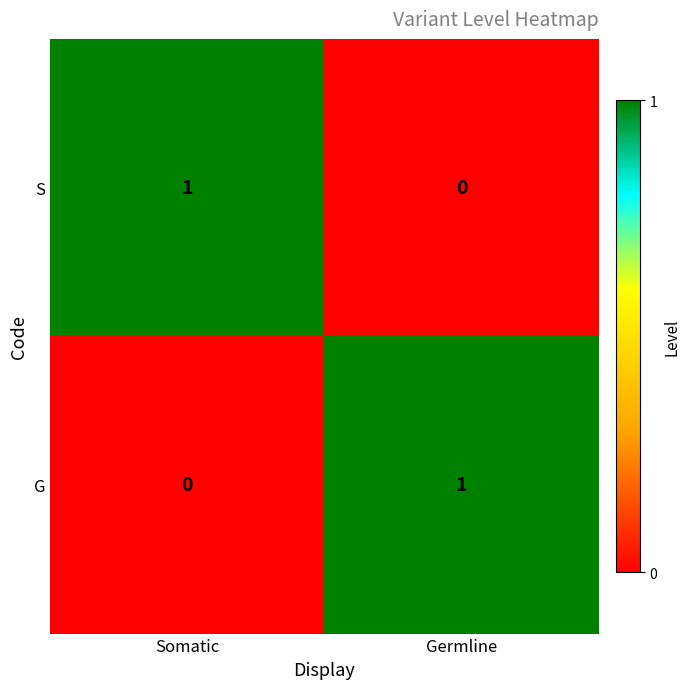

Is the value of S at Somatic greater than the value of G at Somatic?

Yes